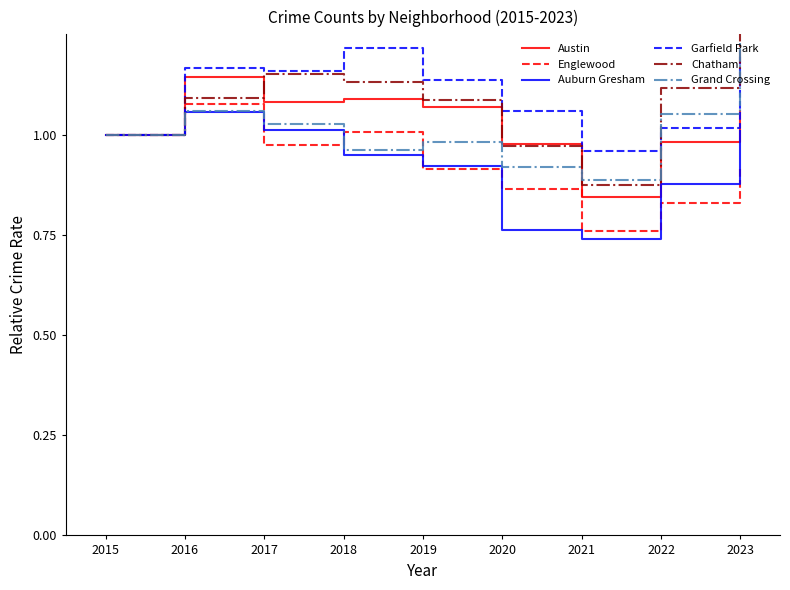

True or false: Garfield Park and Austin intersect in this chart.

False